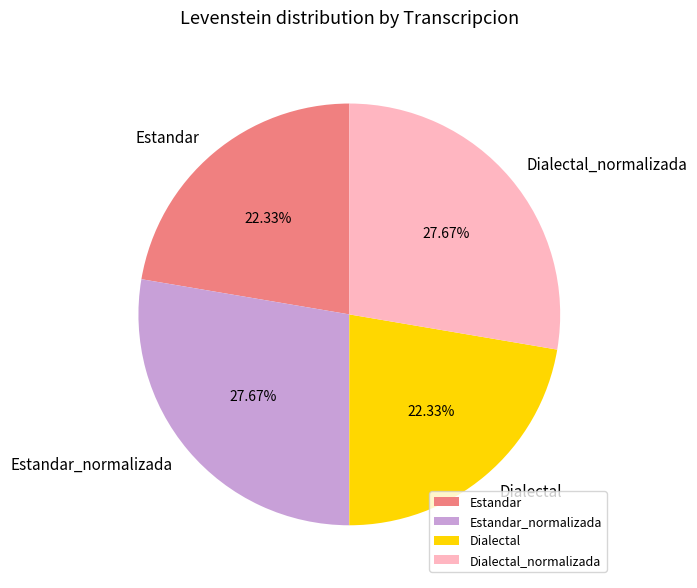

Is it true that Dialectal is 22% of the pie?

True